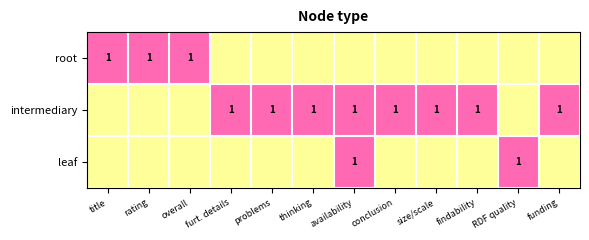

True or false: root has a value of 2 at title.

False